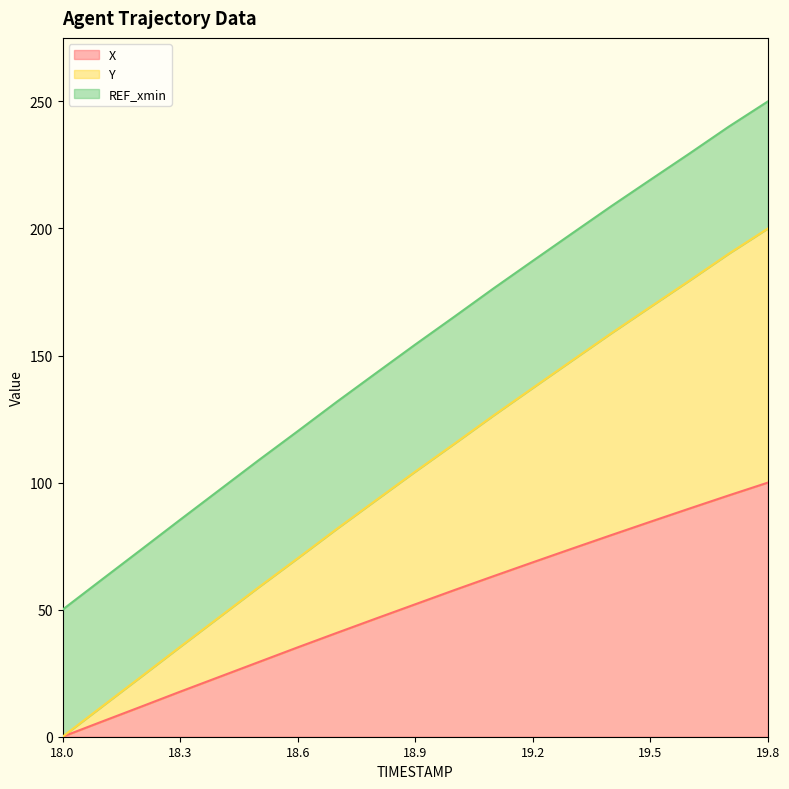

Which category has the lowest value in the X series?

18.0